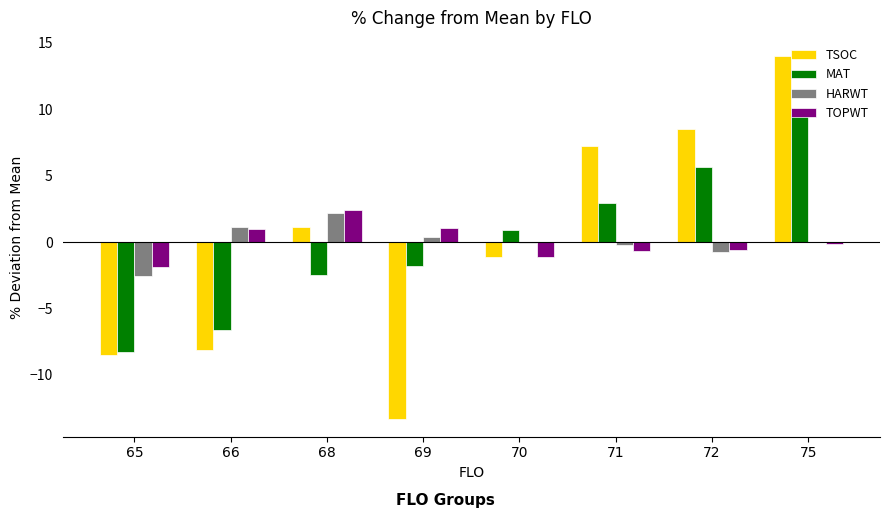

What is the highest value of the HARWT series?

2.2